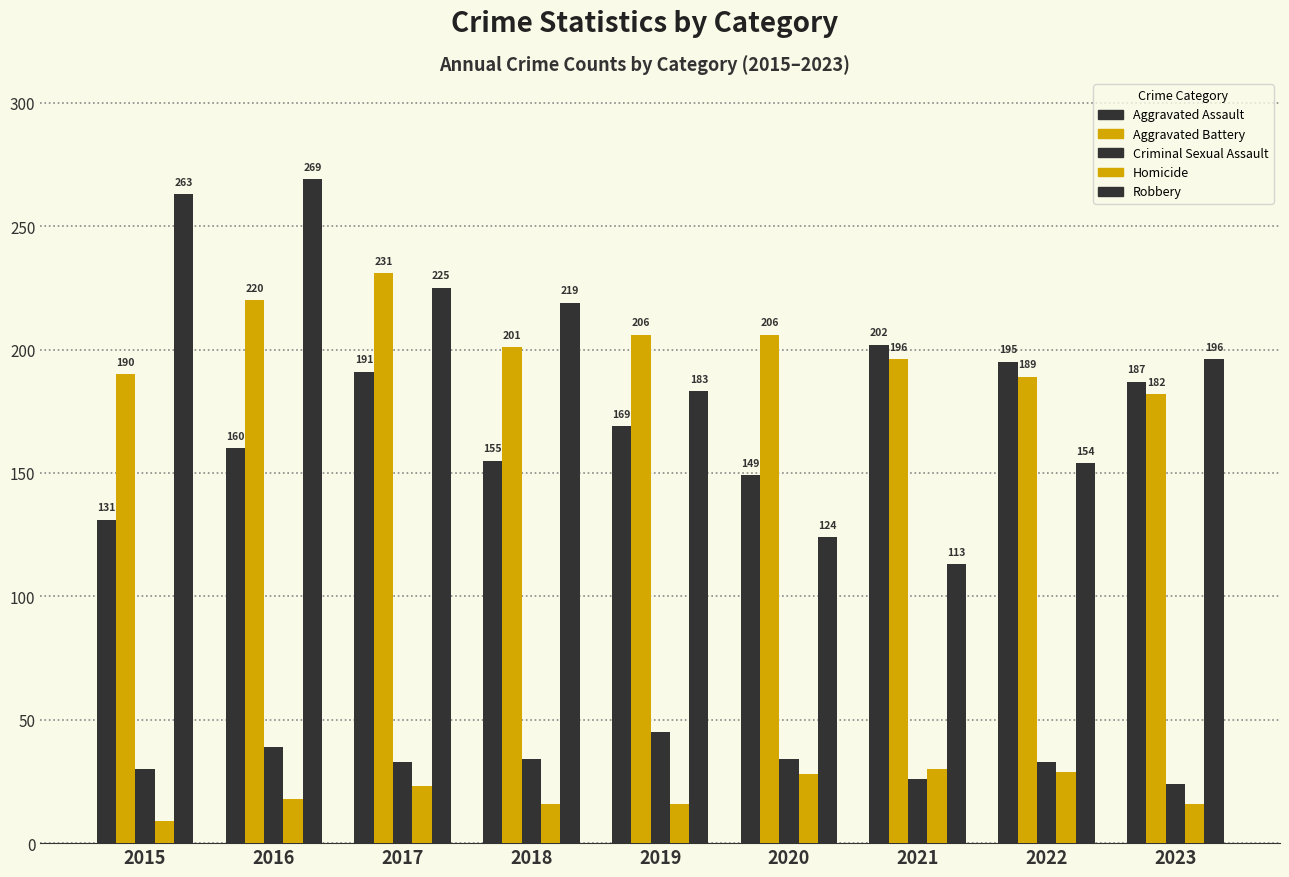

True or false: Criminal Sexual Assault has a value of 54 at 2016.

False